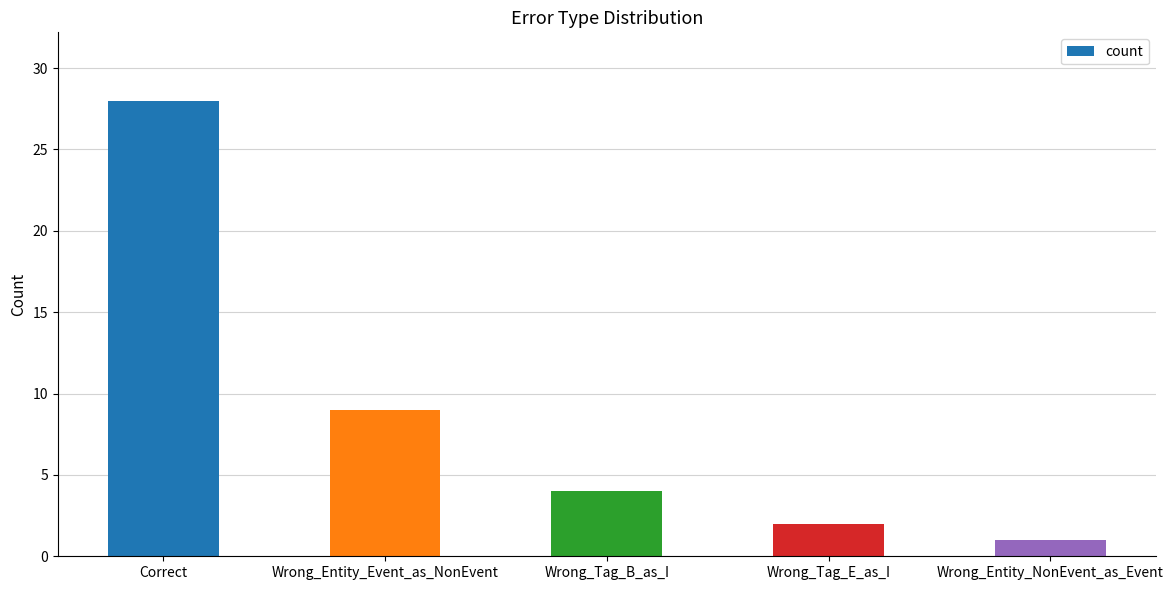

What is the minimum value shown in the chart?

1